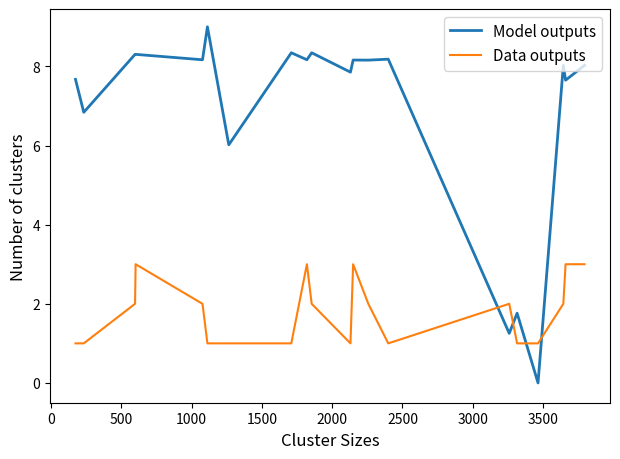

Which series ends up on top after the final intersection of Model outputs and Data outputs?

Model outputs